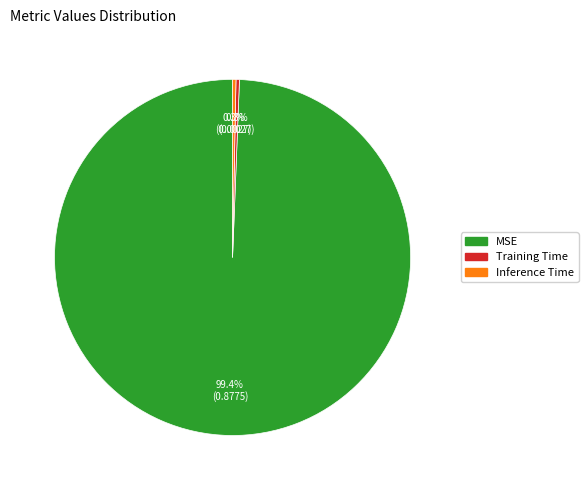

Which has a higher value, Inference Time or MSE?

MSE